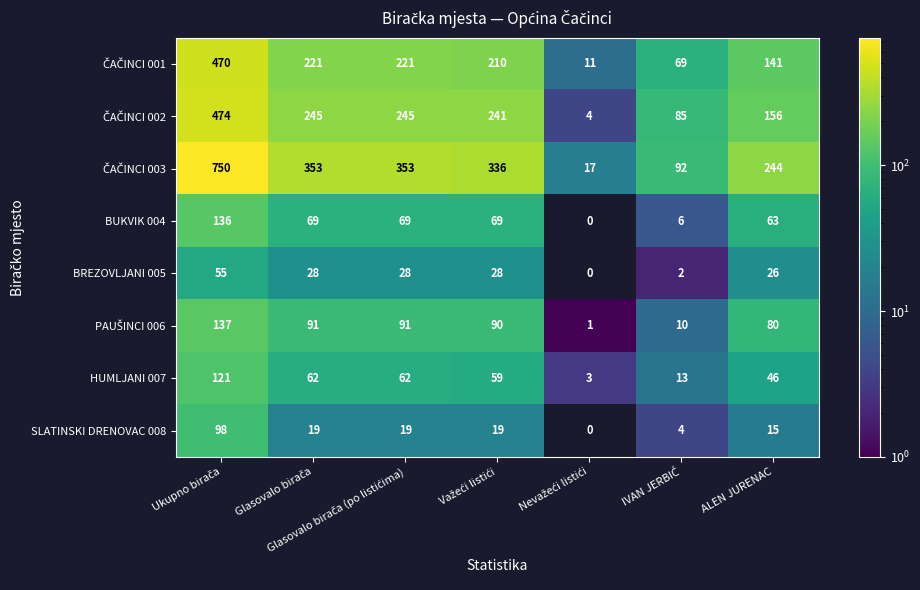

What is the difference between the maximum and minimum values in the BREZOVLJANI 005 series?

55